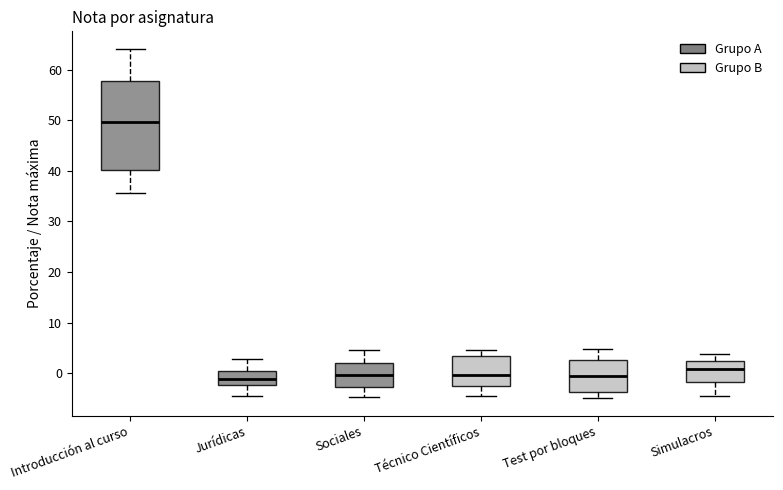

Which box is the tallest, from its lower edge to its upper edge?

Introducción al curso